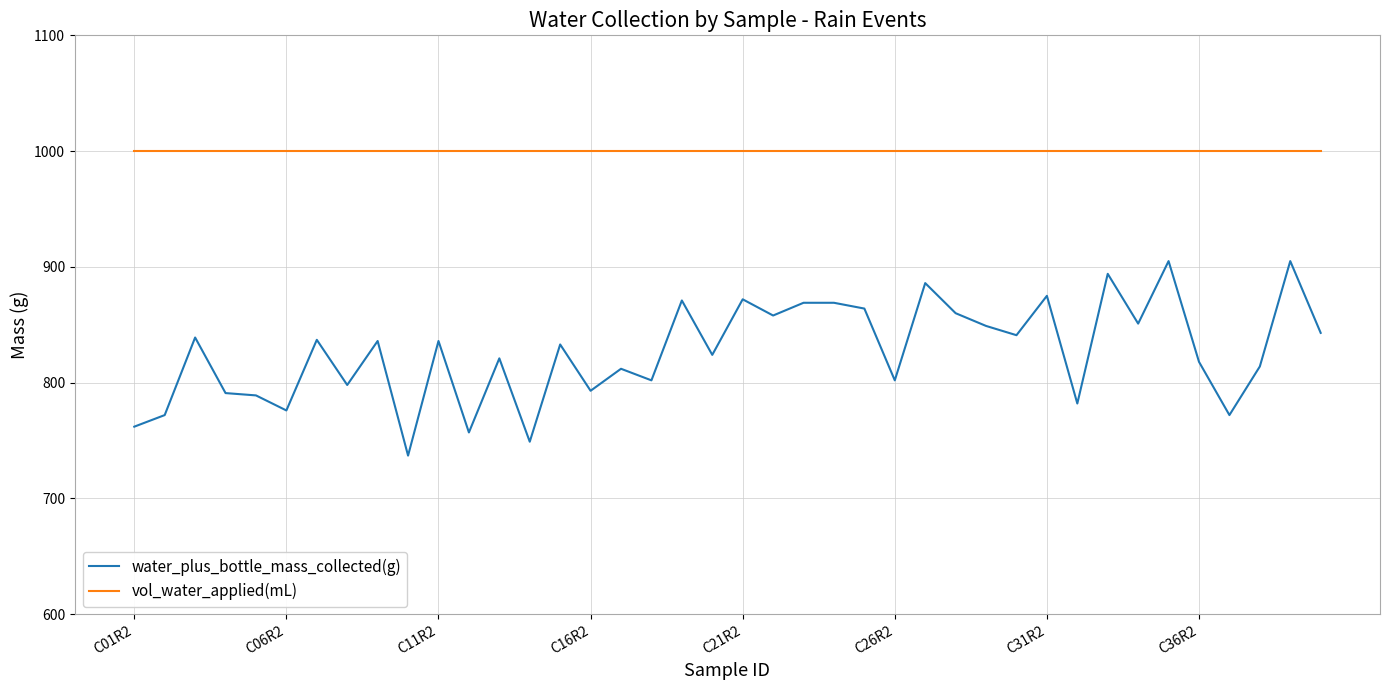

What is the minimum value shown in the chart?

737